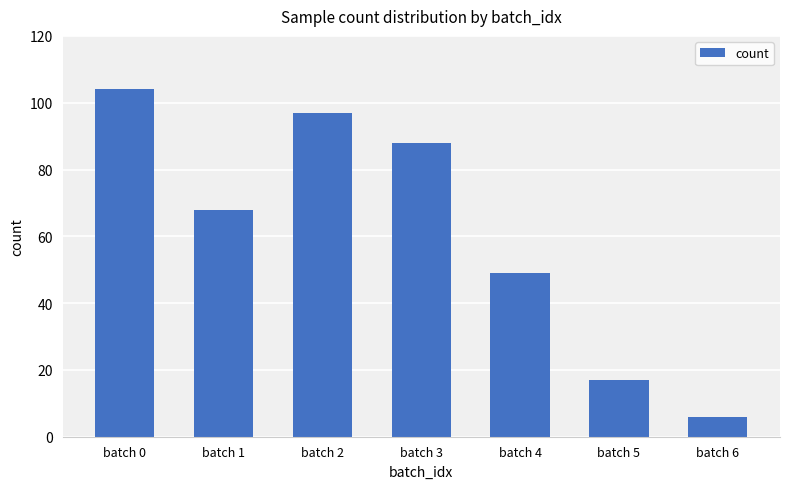

What is the value of the 1st bar from the left?

104